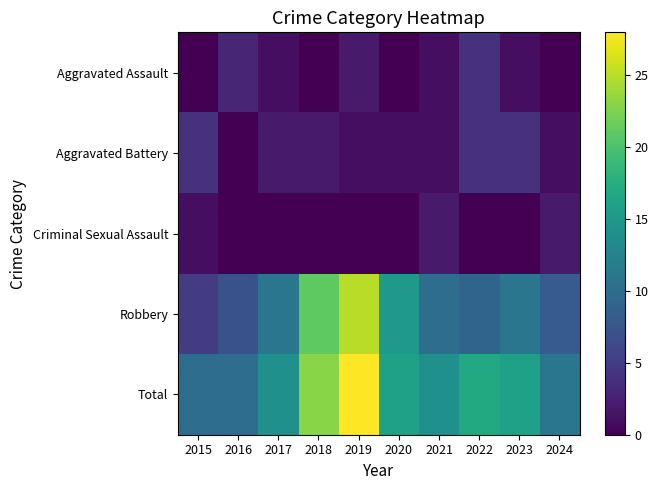

At how many categories does at least one series exceed 18?

2